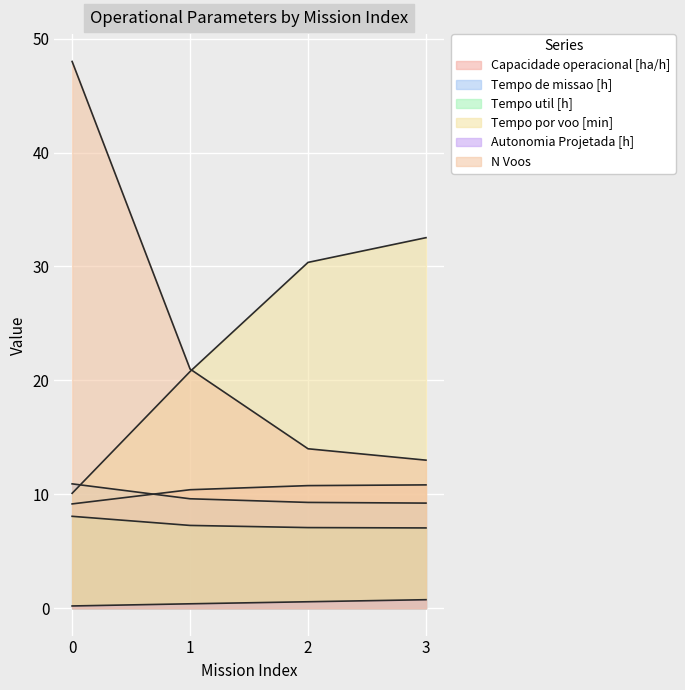

True or false: Capacidade operacional [ha/h] and N Voos cross at least once.

False